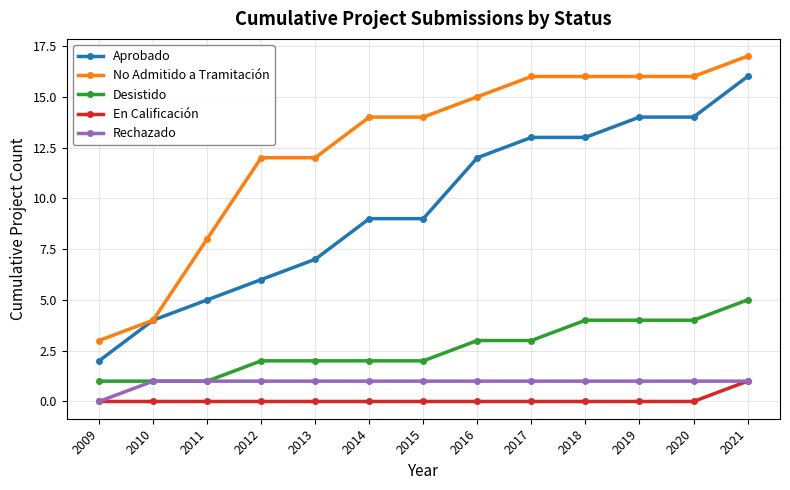

Is it true that Aprobado equals 14 at 2020?

True